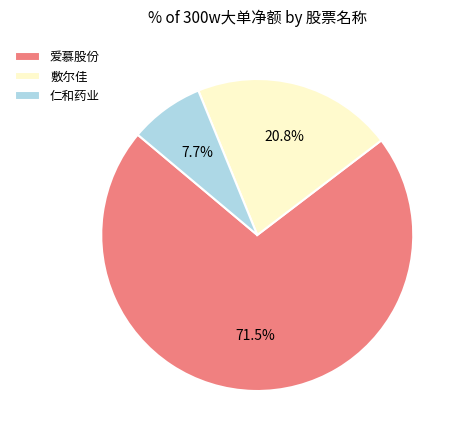

Rank the categories by value from lowest to highest.

仁和药业, 敷尔佳, 爱慕股份